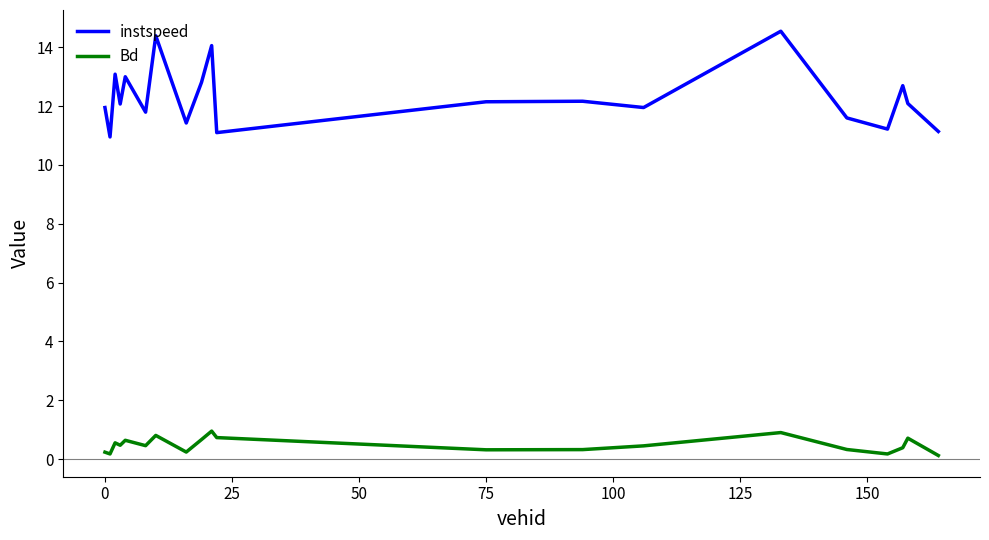

What is the lowest value of the instspeed series?

10.9